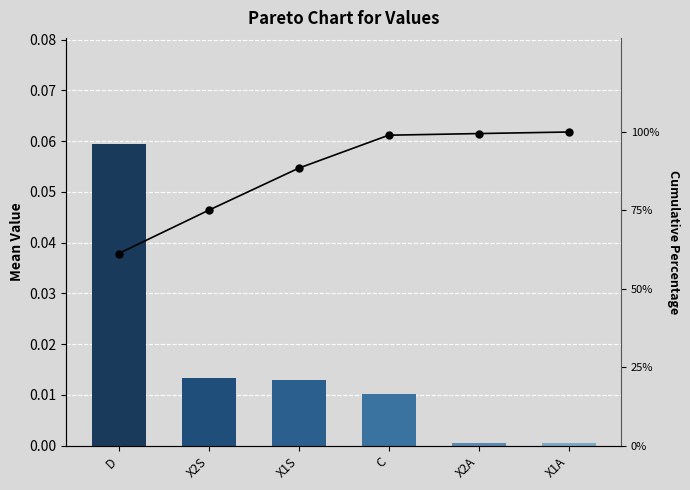

How many series are shown in this chart?

2